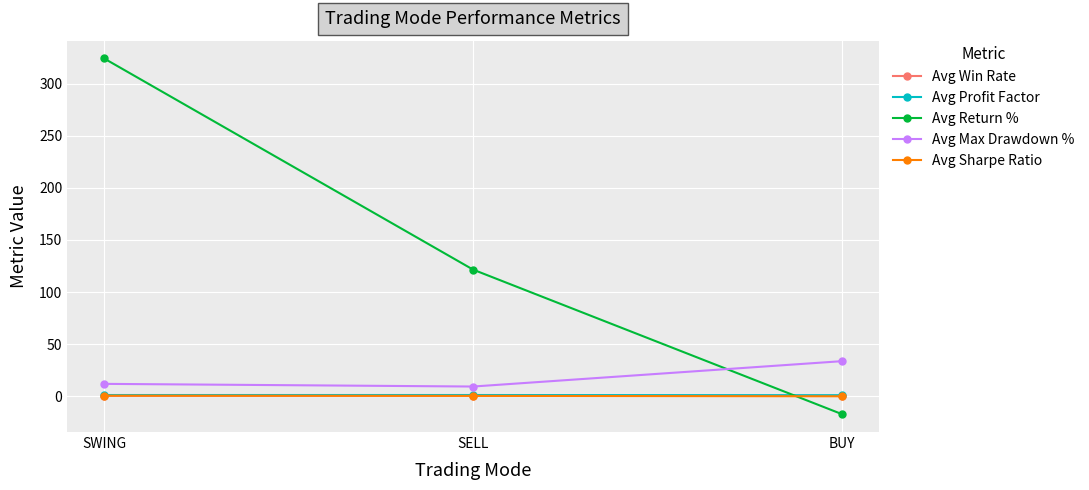

Rank the categories by Avg Return % value from highest to lowest.

SWING, SELL, BUY